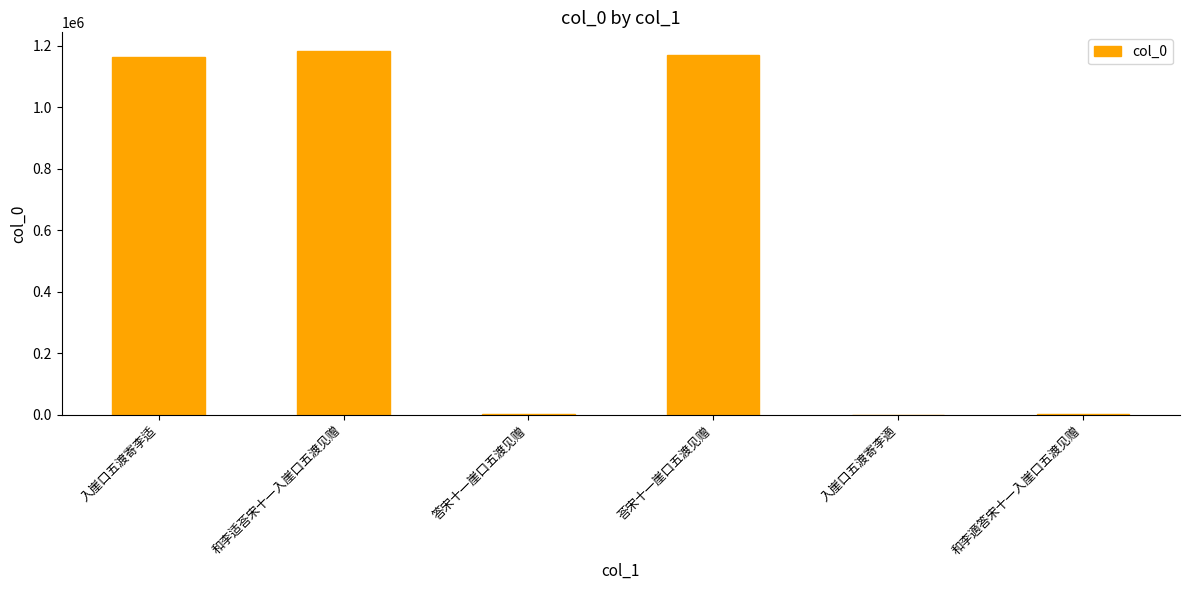

Which has a higher value, 和李适荅宋十一入崖口五渡见赠 or 入崖口五渡寄李適?

和李适荅宋十一入崖口五渡见赠